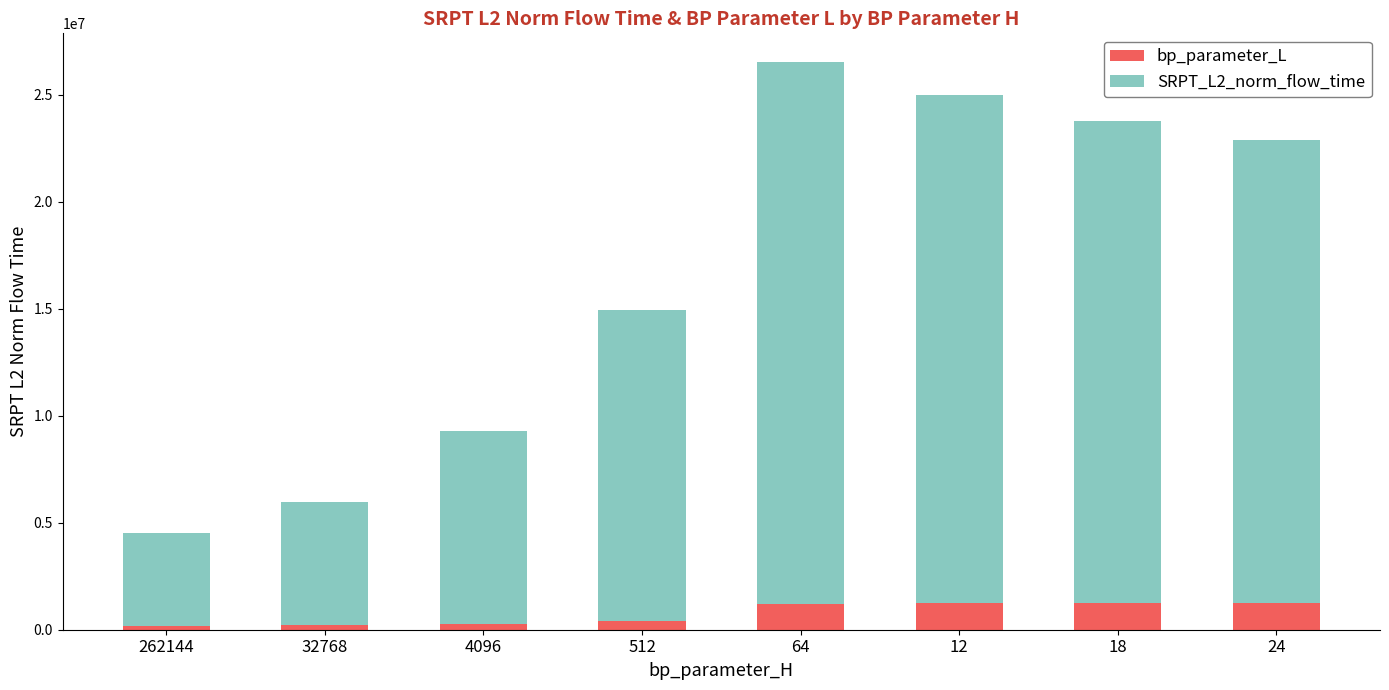

Are the bars grouped side by side (vs. stacked)?

No